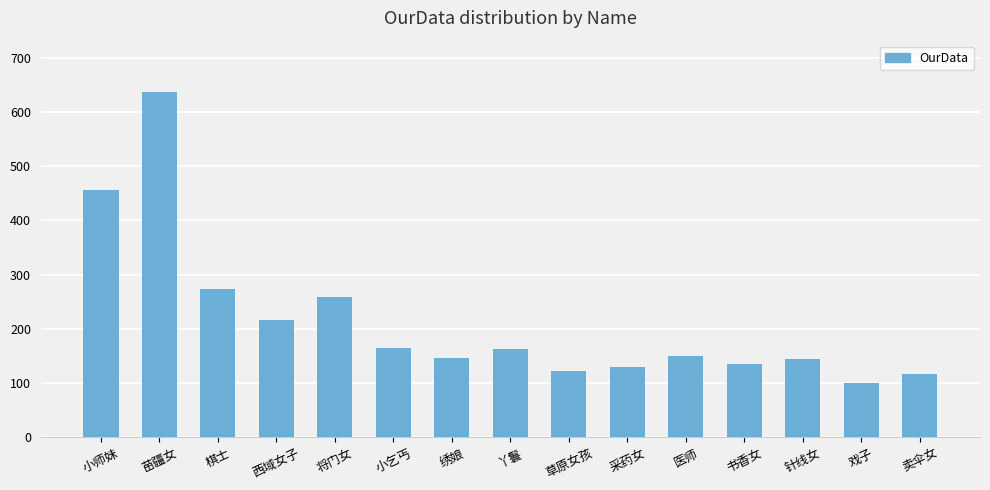

What is the change in value from 棋士 to 医师?

-123